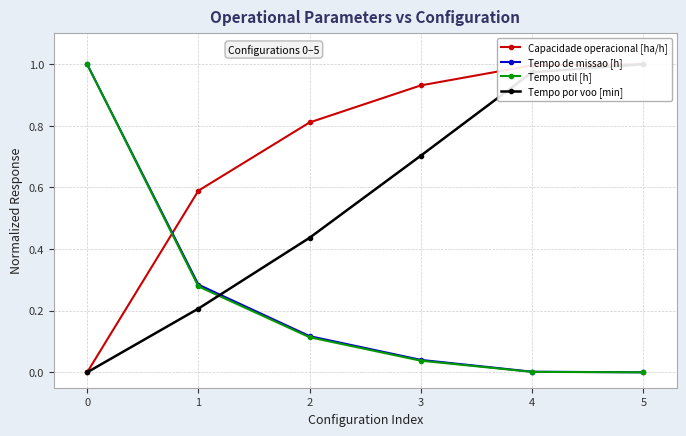

True or false: Tempo util [h] and Capacidade operacional [ha/h] cross at least once.

True